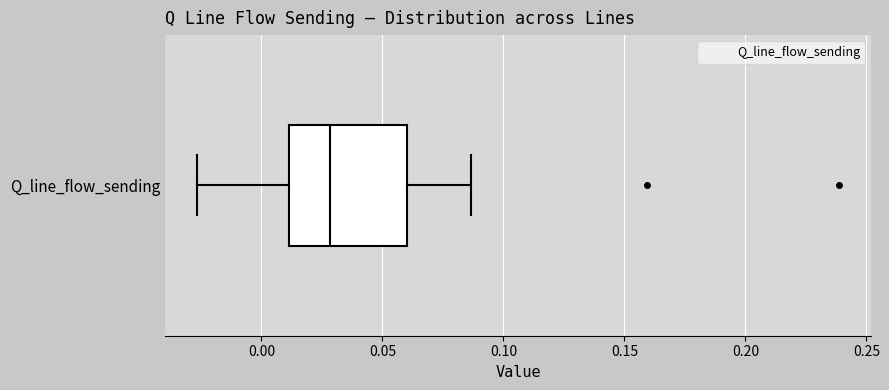

Transcribe this box plot: give where the median line is, the range the box spans, and where the two whiskers end, as read against the x-axis. The values are not printed on the chart, so give them approximately, as read against the axis.

median 0.030, box 0.010 to 0.060, whiskers -0.025 to 0.085